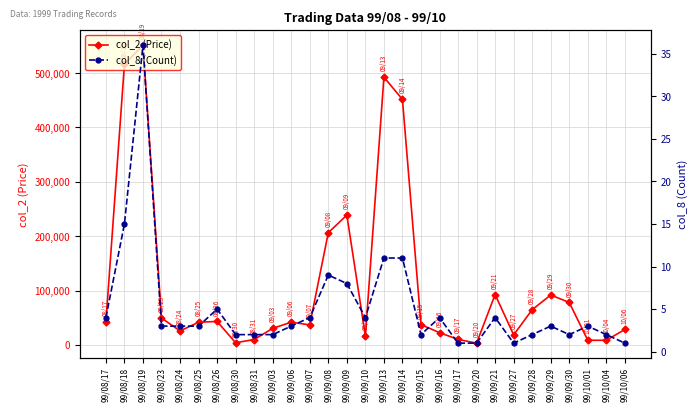

Is it true that col_2 (Price) equals 153271 at 99/09/29?

False